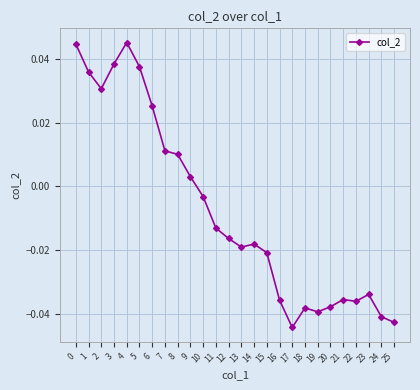

The value at 18 is -0.1. True or false?

False